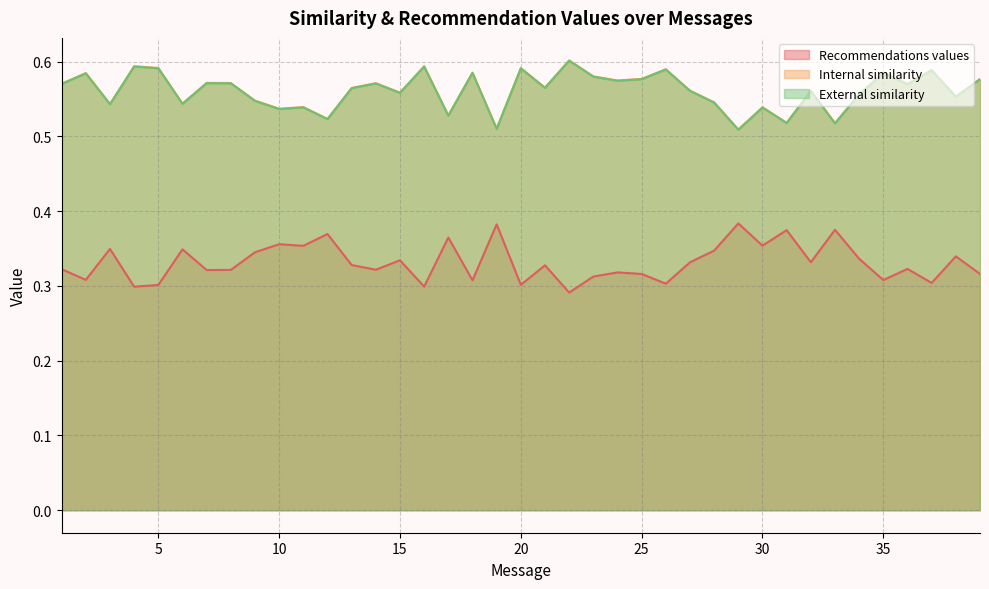

What is the maximum value shown in the chart?

0.6